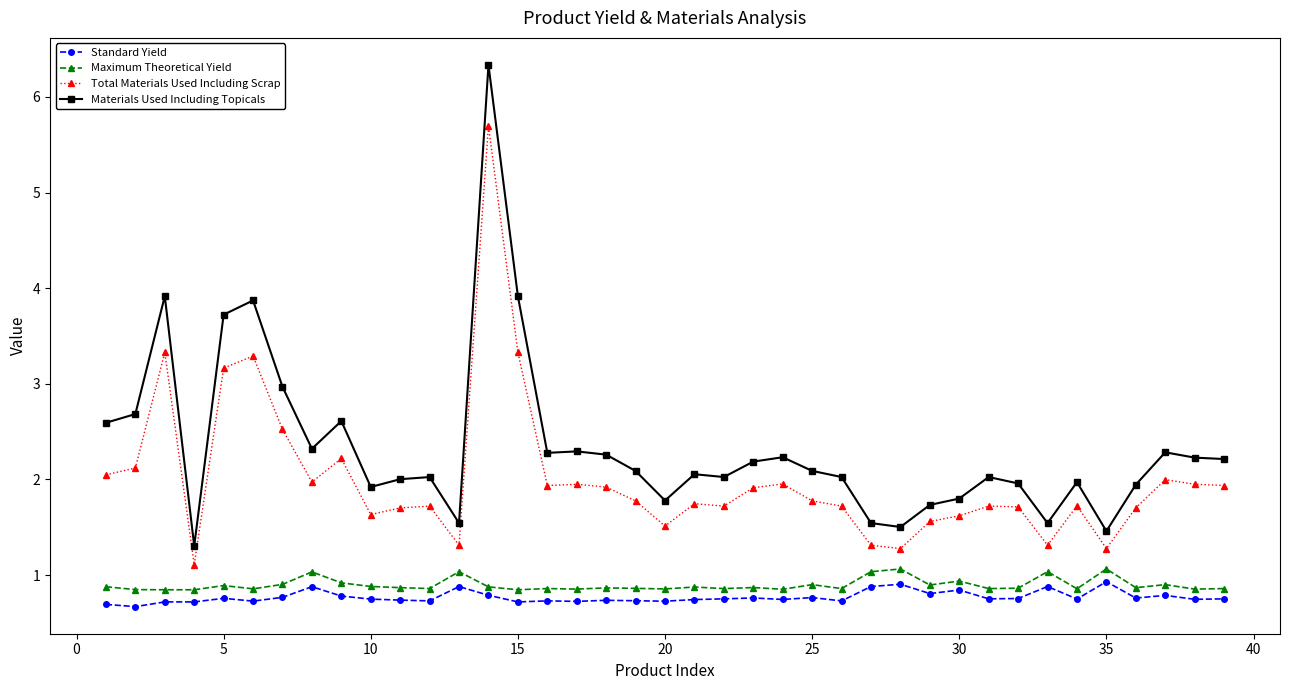

What is the minimum value shown in the chart?

0.7